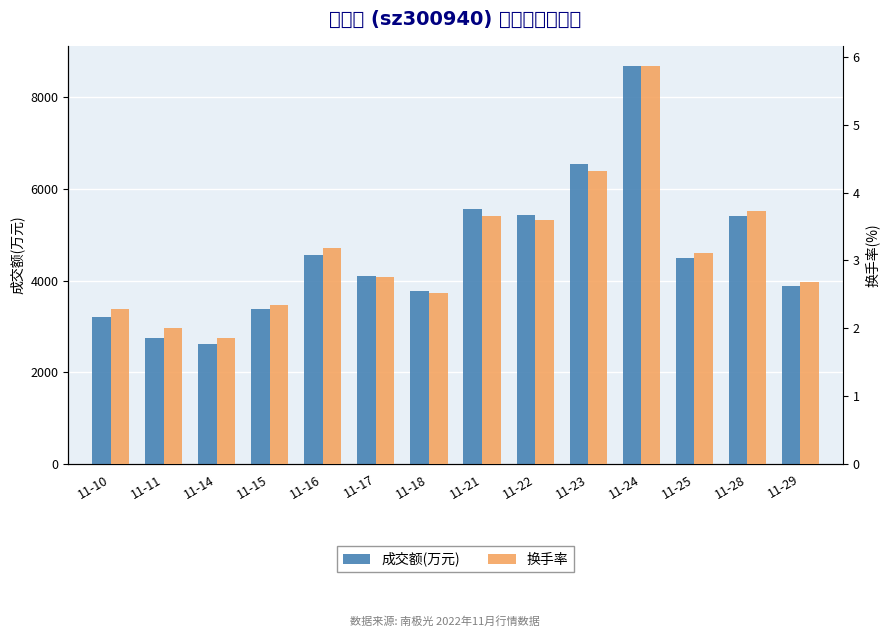

Reading right to left, what are all the values shown in this chart?

成交额(万元): 3881.0	5419.0	4493.0	8687.0	6549.0	5442.0	5556.0	3766.0	4109.0	4551.0	3370.0	2619.0	2740.0	3202.0
换手率: 2.7	3.7	3.1	5.9	4.3	3.6	3.6	2.5	2.8	3.2	2.3	1.9	2.0	2.3